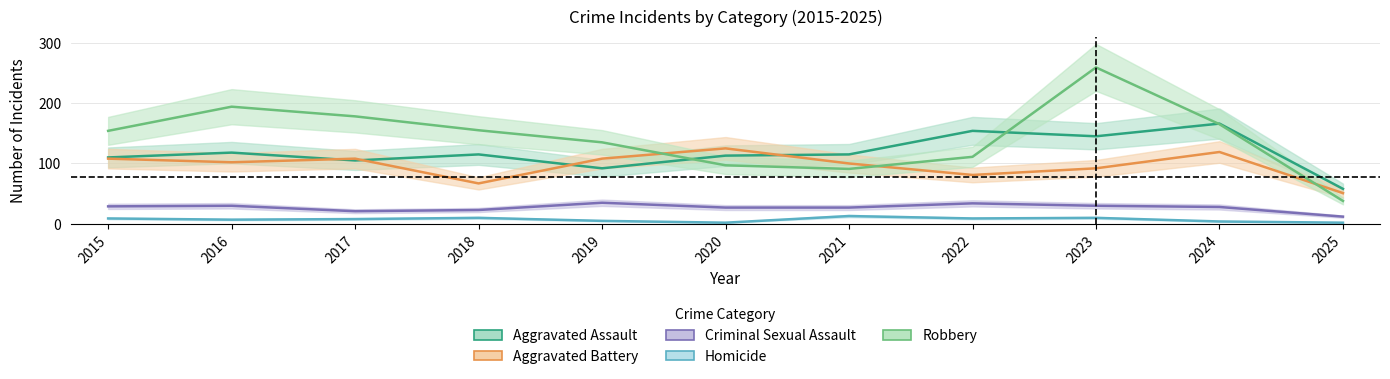

After their last crossing, which series has the higher values: Aggravated Assault or Robbery?

Aggravated Assault